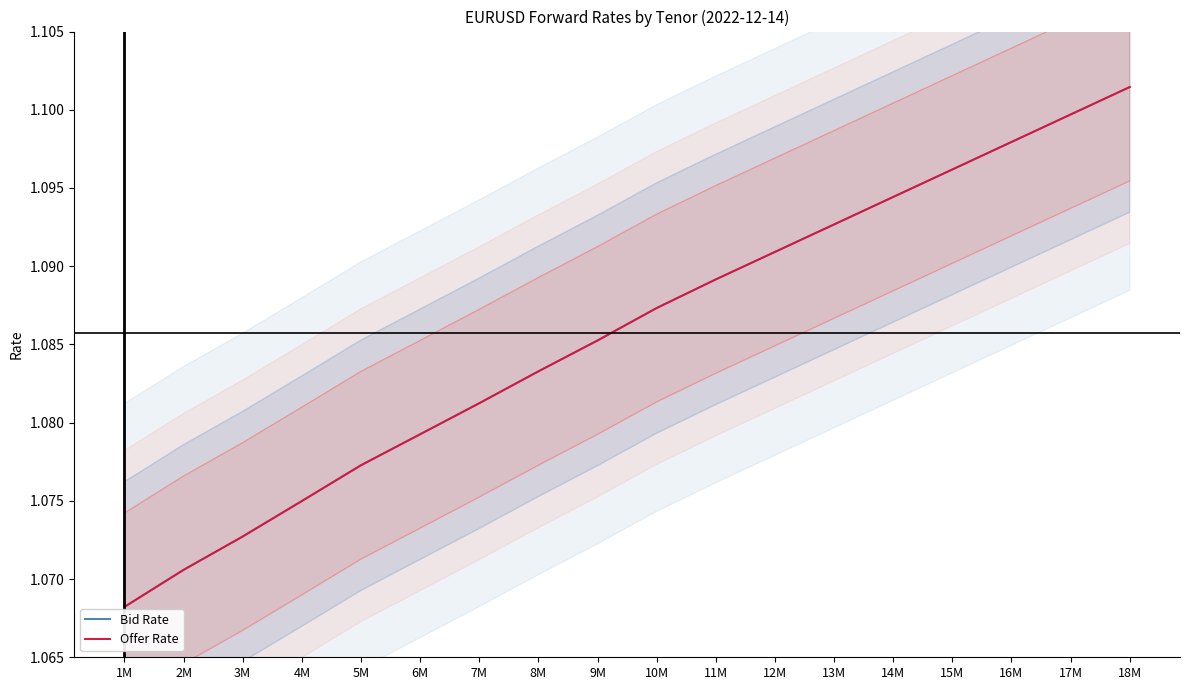

Does the chart have visible grid lines?

No